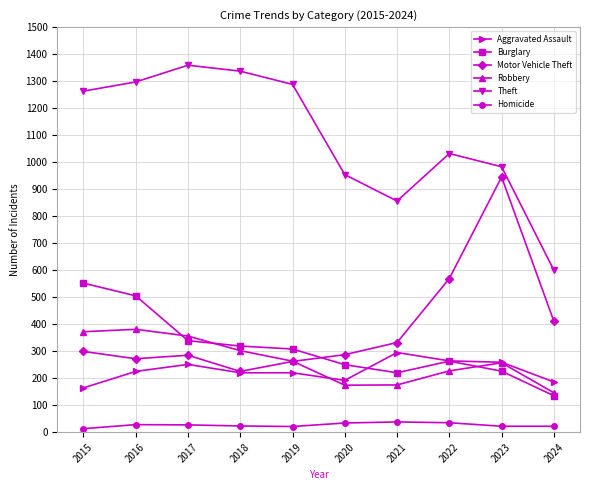

How many values in the Robbery series are below 263?

5